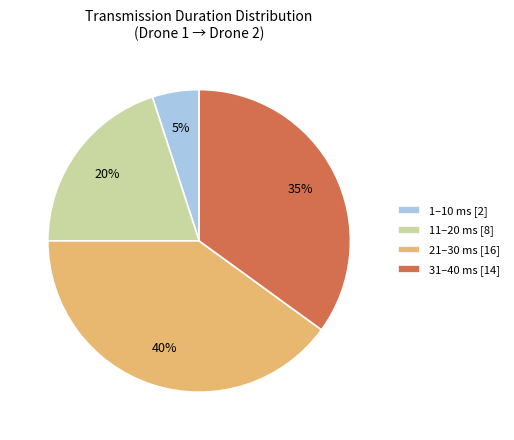

Which slice is the smallest?

1–10 ms [2]